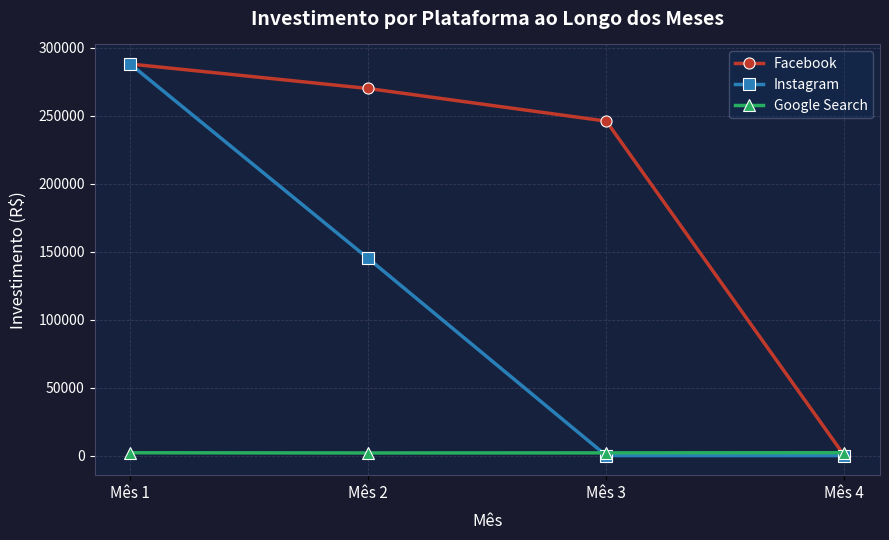

At Mês 2, list the series in order from smallest to largest.

Google Search, Instagram, Facebook